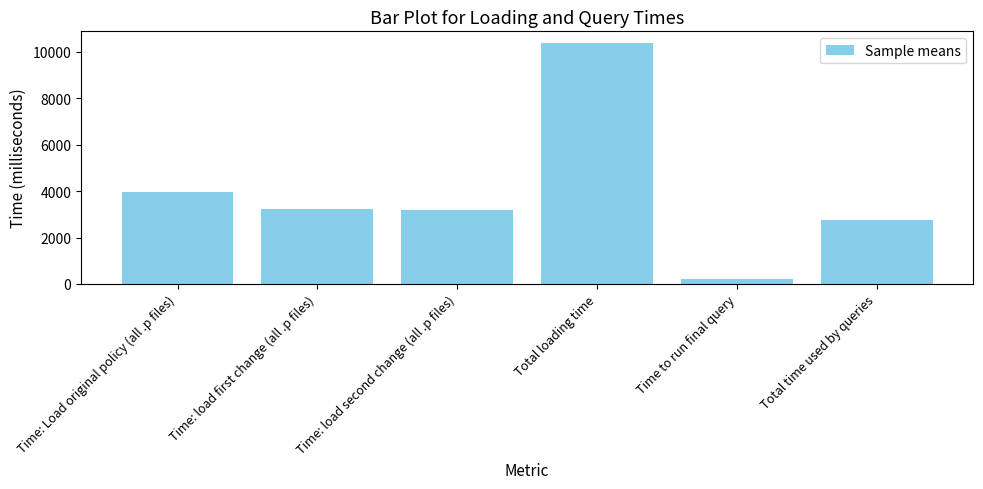

Does the chart contain any negative values?

No